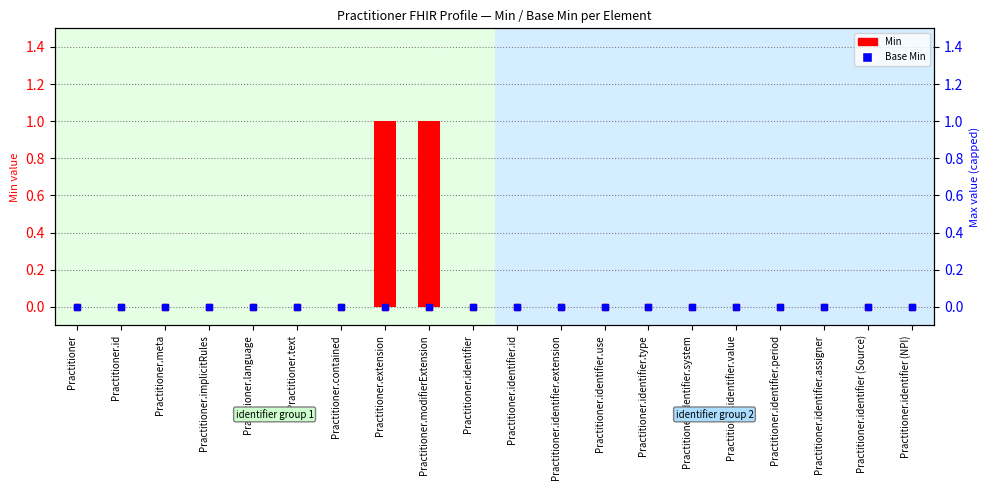

What is the spread (max minus min) of values at Practitioner.modifierExtension?

1